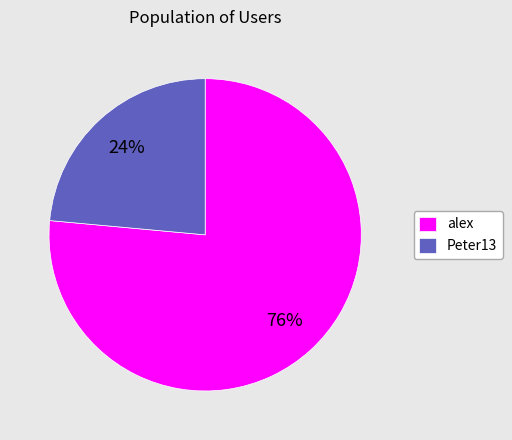

The Peter13 slice represents 35% of the pie. True or false?

False